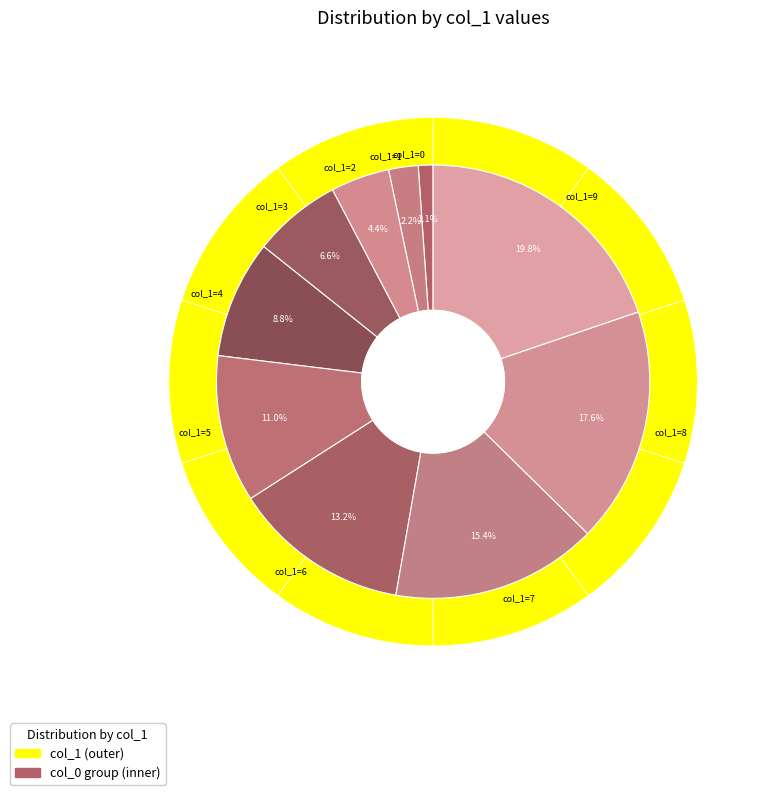

Count the number of slices in the pie.

10